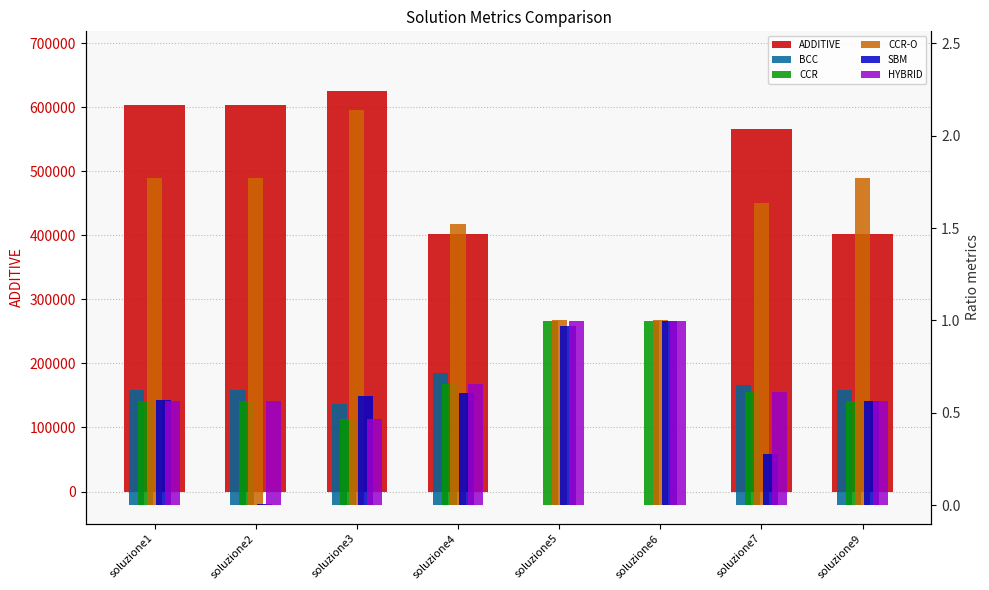

What are all the series names shown in the legend?

ADDITIVE, BCC, CCR, CCR-O, SBM, HYBRID